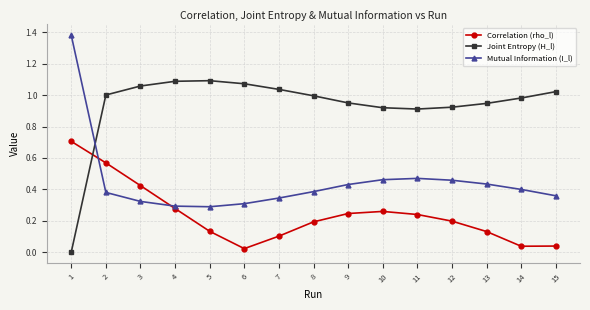

List the series in order of their overall mean, lowest first.

Correlation (rho_l), Mutual Information (I_l), Joint Entropy (H_l)